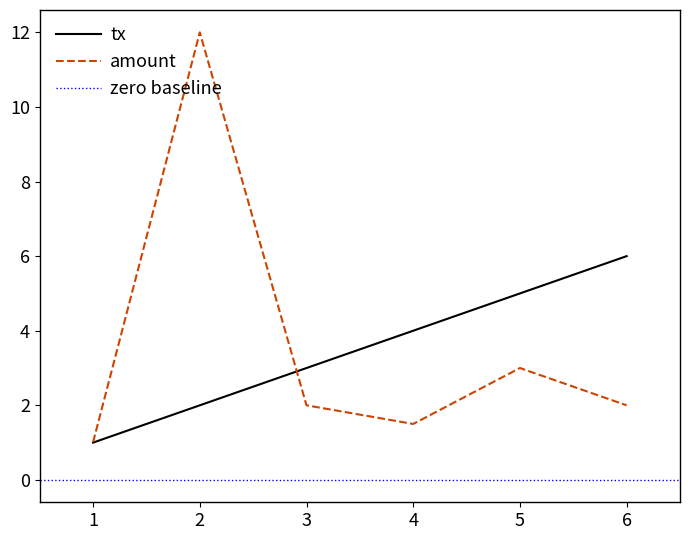

How many interior local valleys does the amount series have?

1